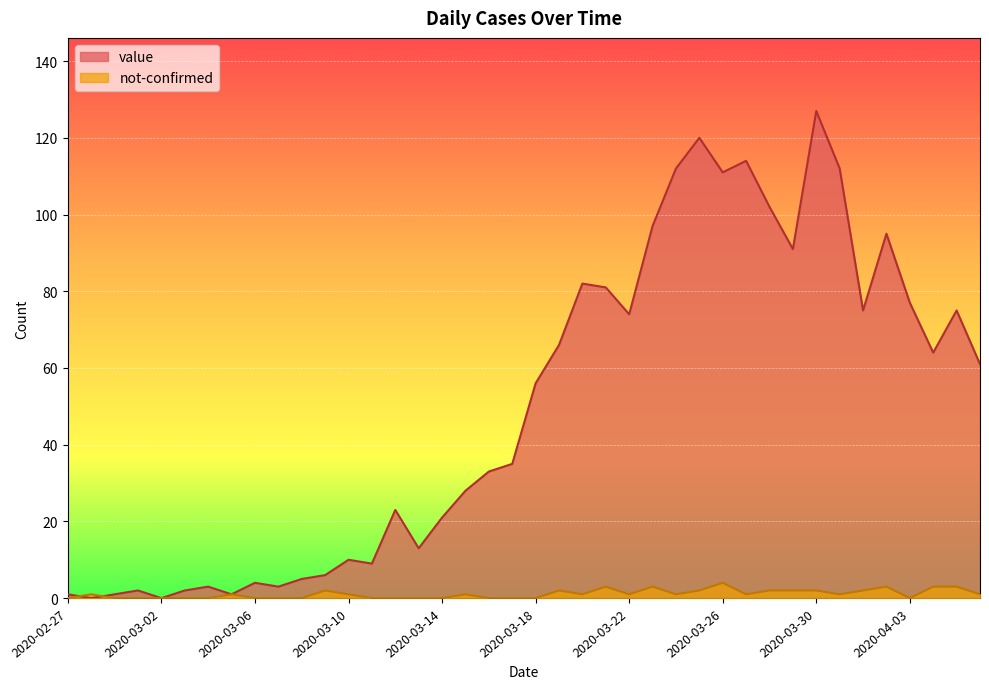

What is the value of the not-confirmed point at the 32nd from the left?

2